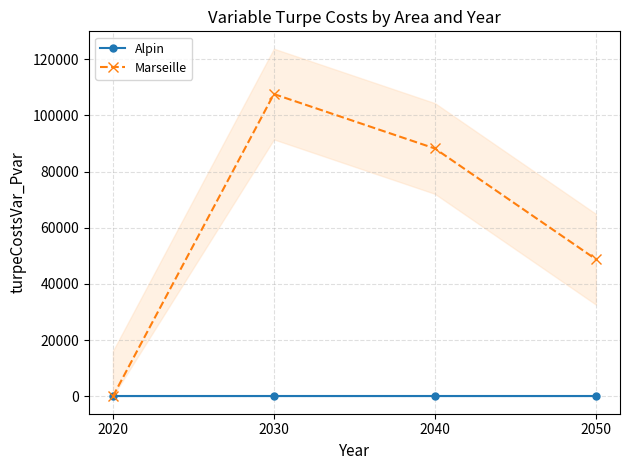

Does the chart display data point markers on the line(s)?

Yes